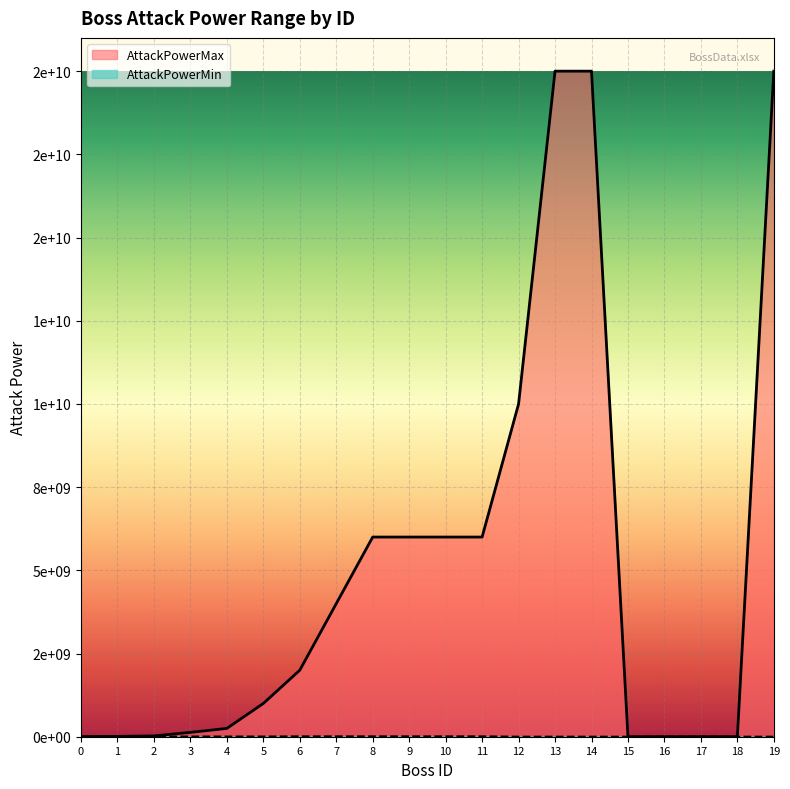

Is it true that AttackPowerMin equals 17160710 at 8?

False